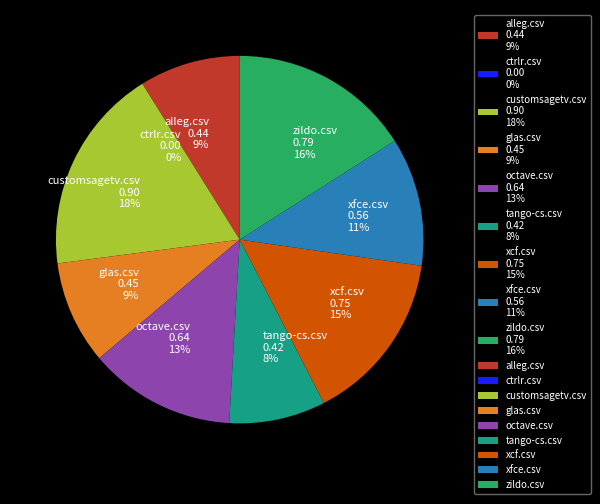

Count the number of slices in the pie.

9